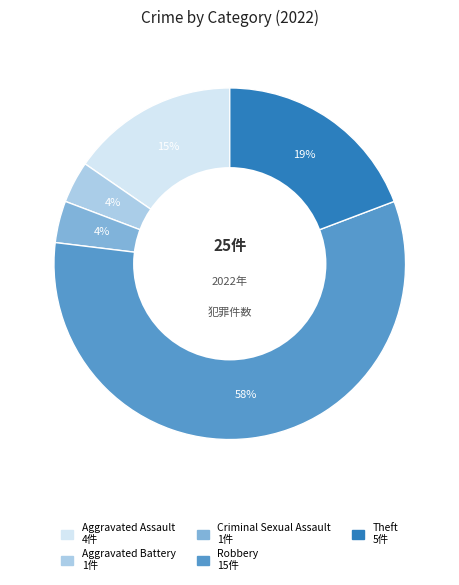

To the nearest percent, what portion does Criminal Sexual Assault represent?

4%